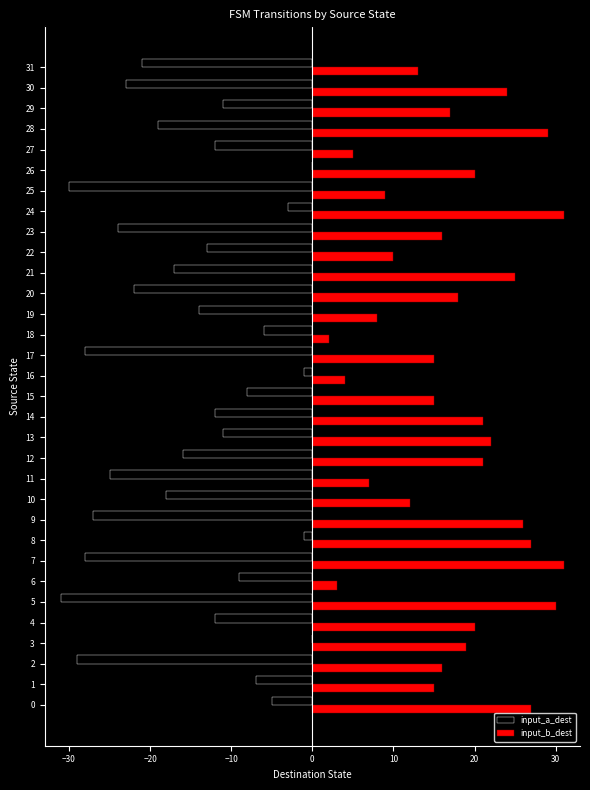

Which series has the widest spread of values?

input_a_dest